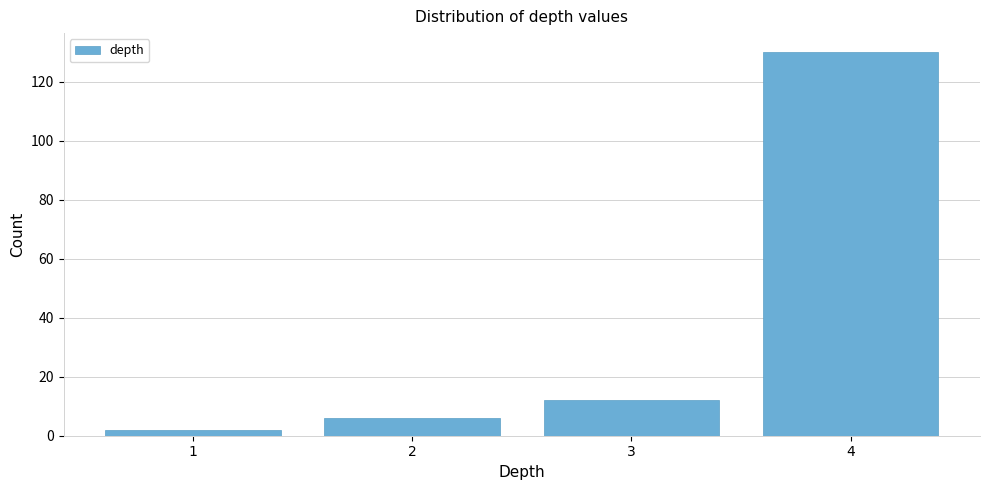

Reading left to right, list all the values displayed in this chart.

2	6	12	130